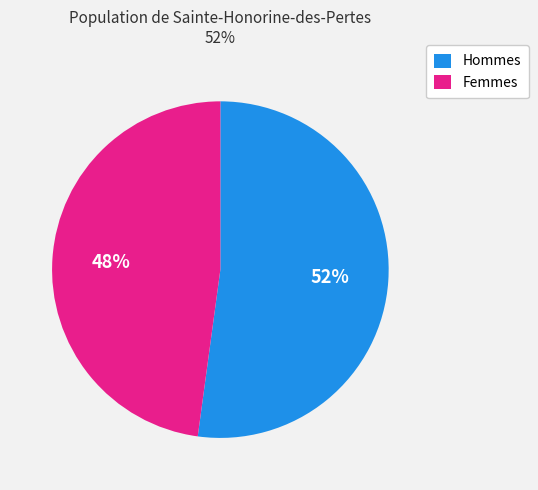

Do Hommes and Femmes together represent more than half of the pie?

Yes